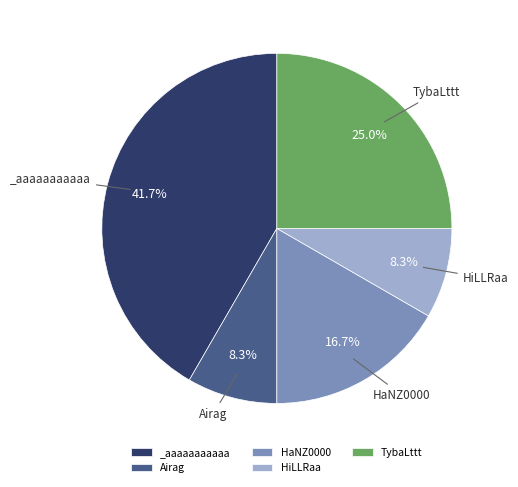

How many slices are in this pie chart?

5